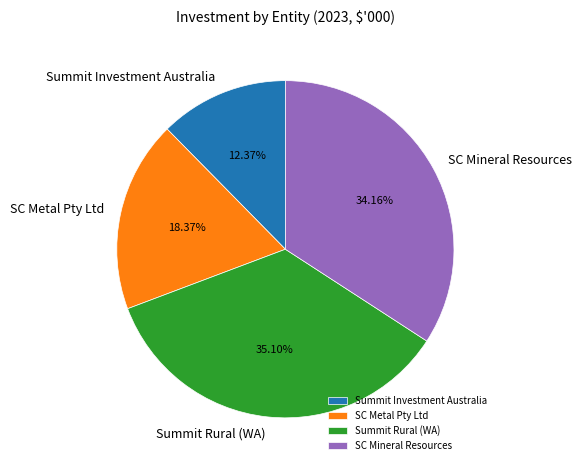

Combined, do SC Mineral Resources and SC Metal Pty Ltd account for over 50%?

Yes